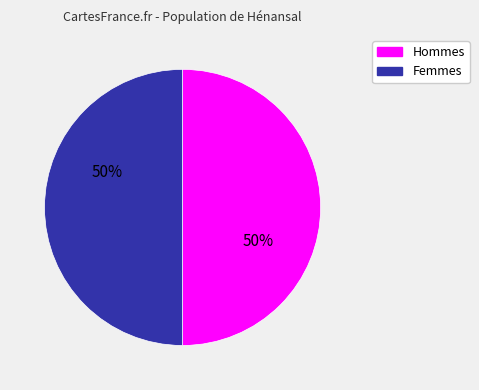

To the nearest percent, what is the average slice percentage?

50%